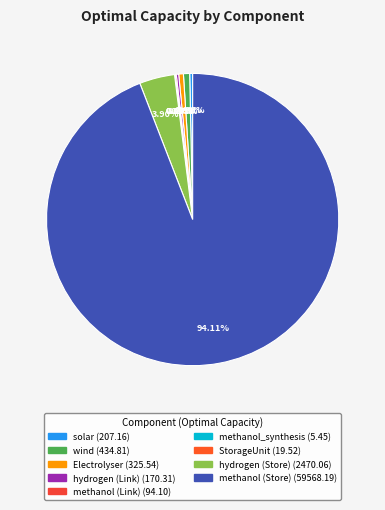

What portion of the pie excludes methanol (Store)?

5.9%